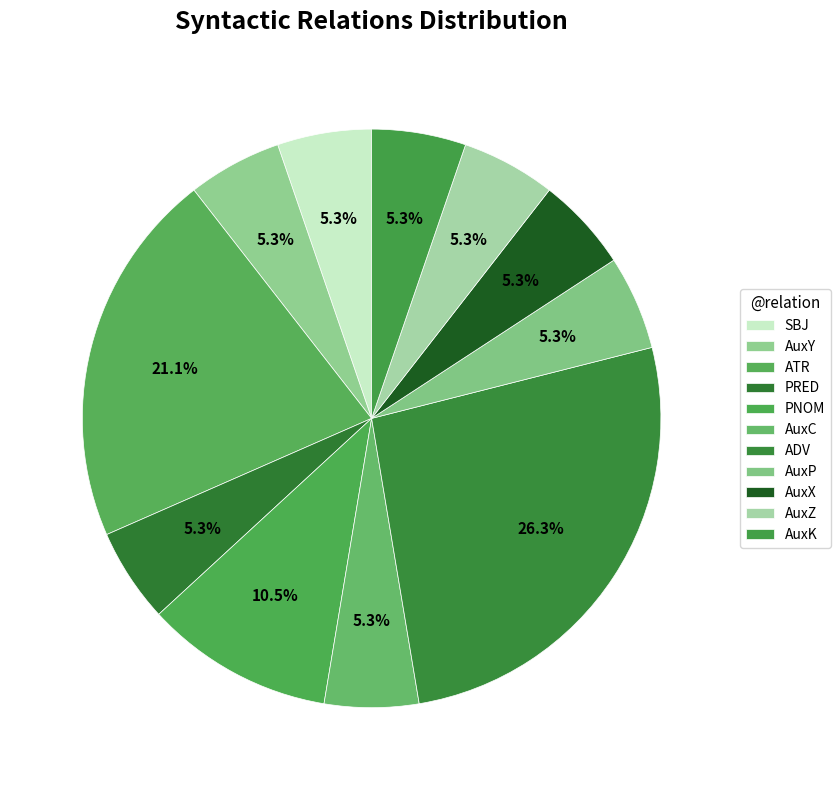

How many segments does this pie chart have?

11